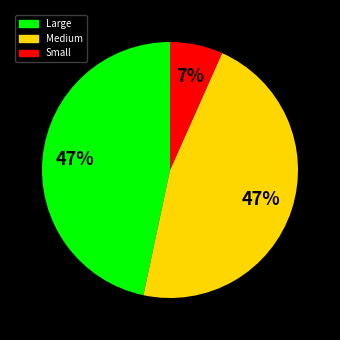

Count the number of slices in the pie.

3